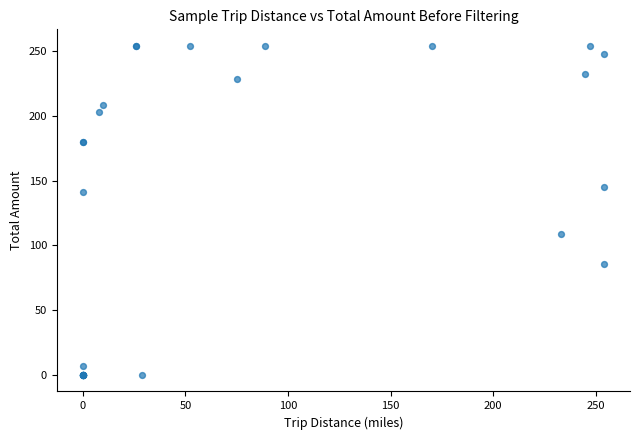

What Y value in the scatter plot is closest to 127?

141